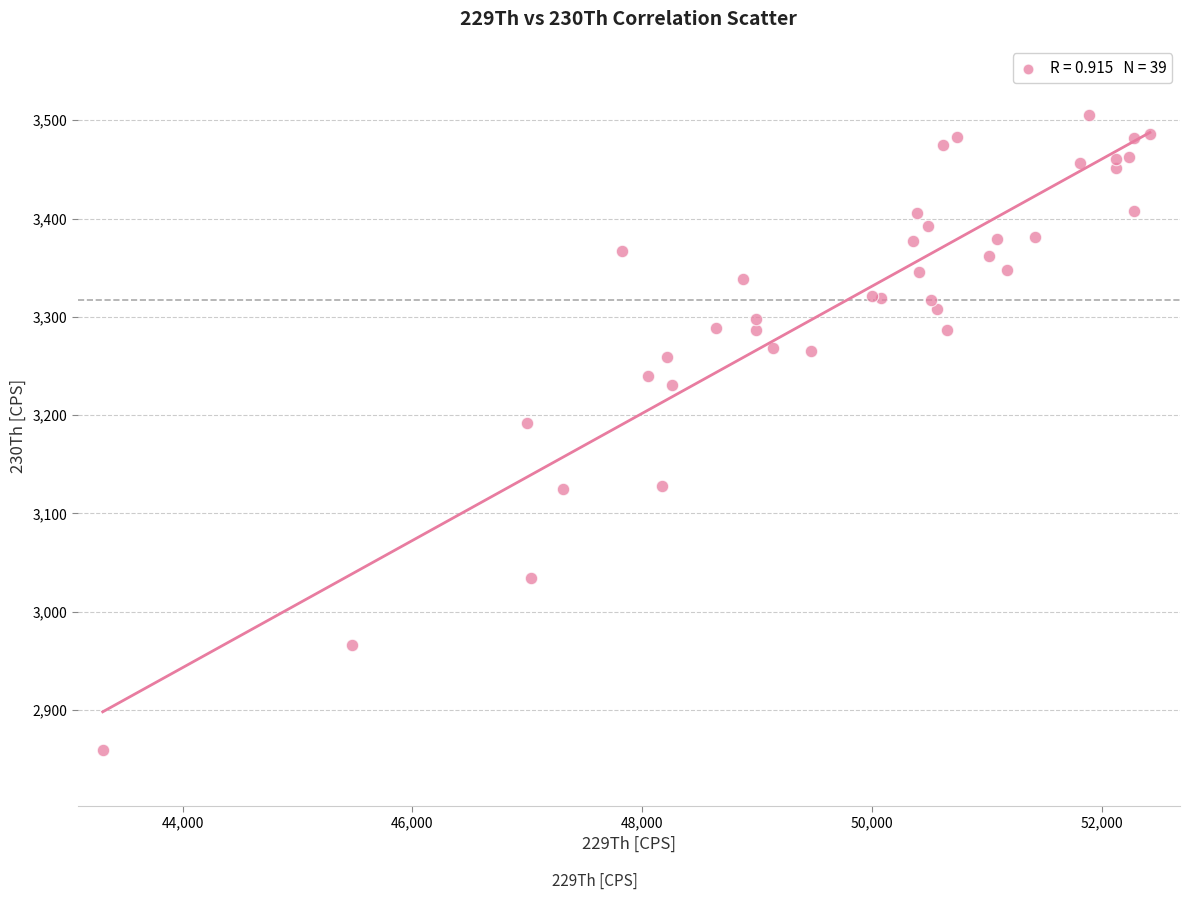

What Y value in the scatter plot is closest to 3182?

3192.4